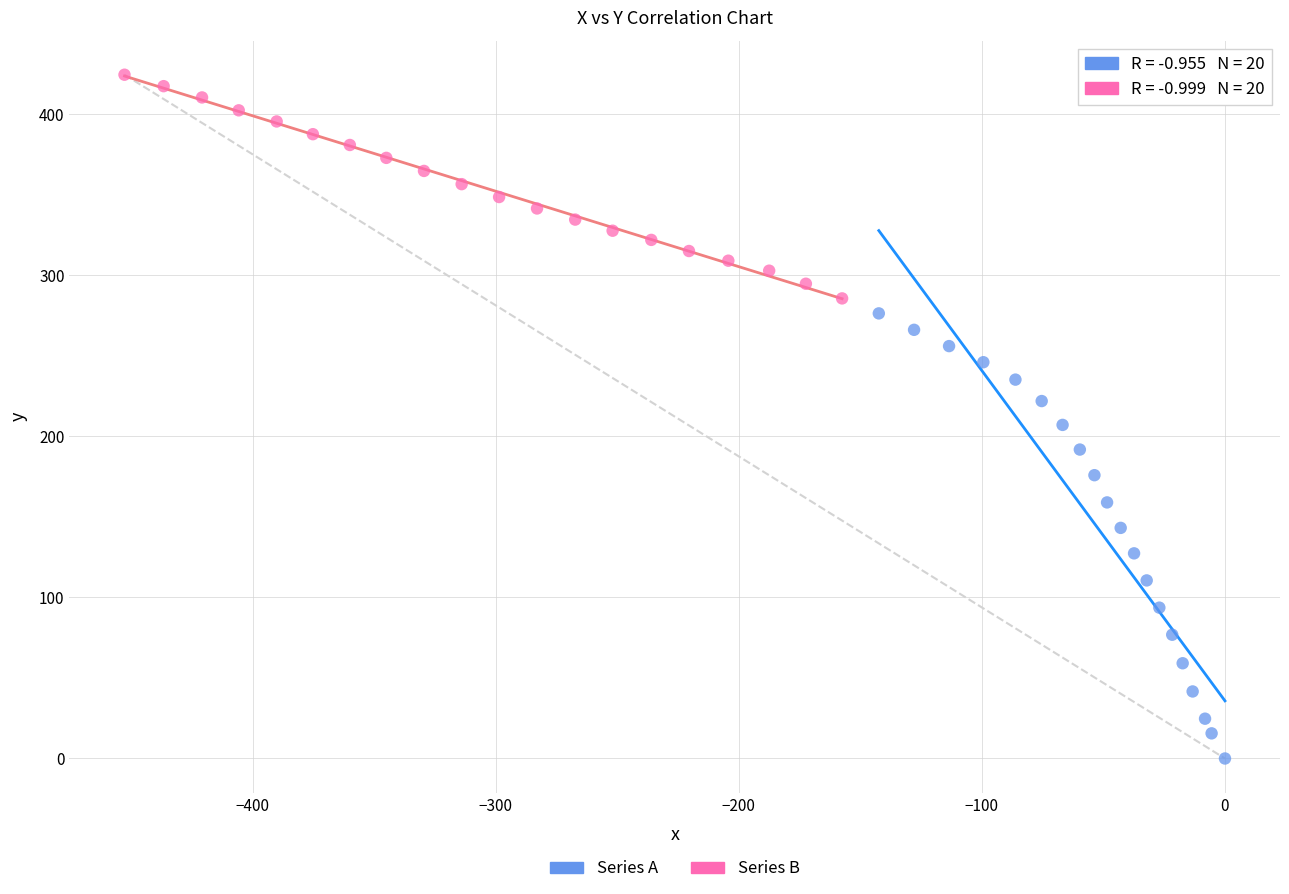

Which series has the widest spread of Y values?

Series A